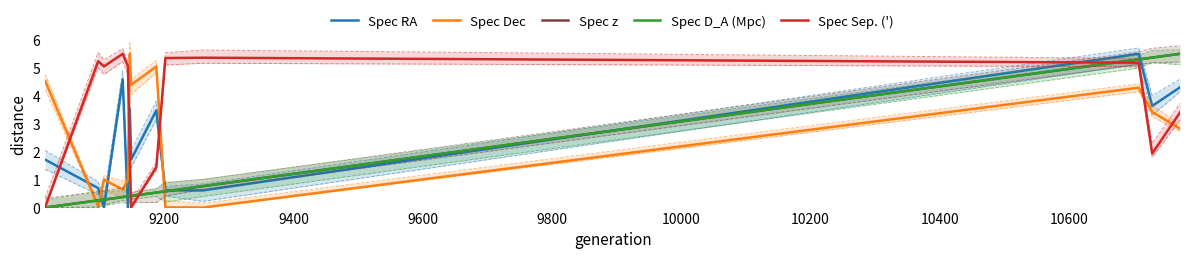

Which series ends up on top after the final intersection of Spec Dec and Spec Sep. (')?

Spec Sep. (')